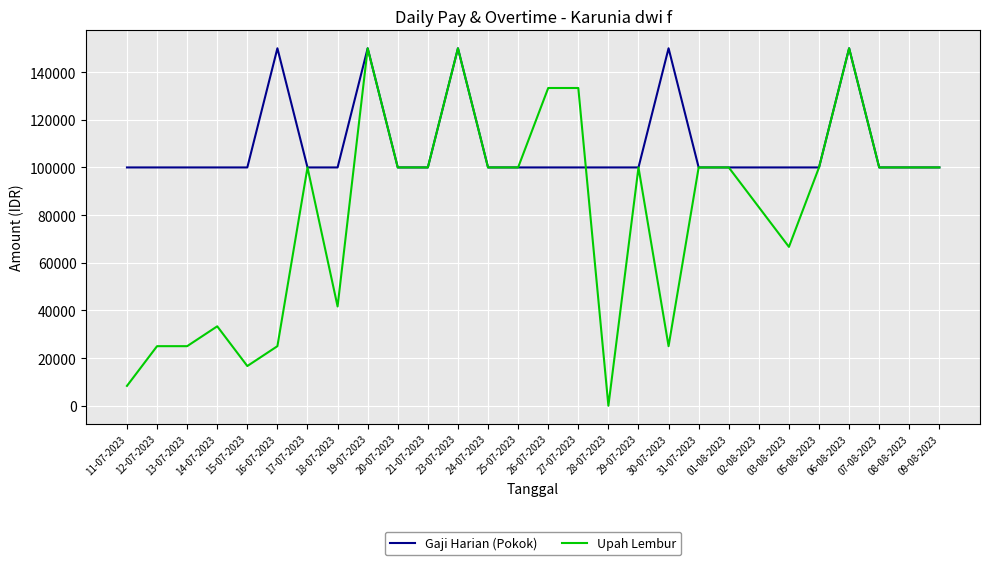

What is the difference between the Upah Lembur values at 03-08-2023 and 20-07-2023?

33333.3